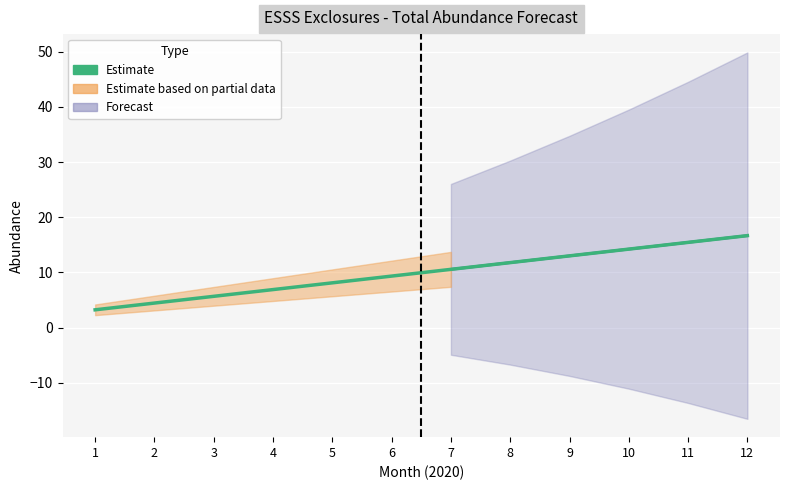

What is the difference between the maximum and second lowest values?

12.2